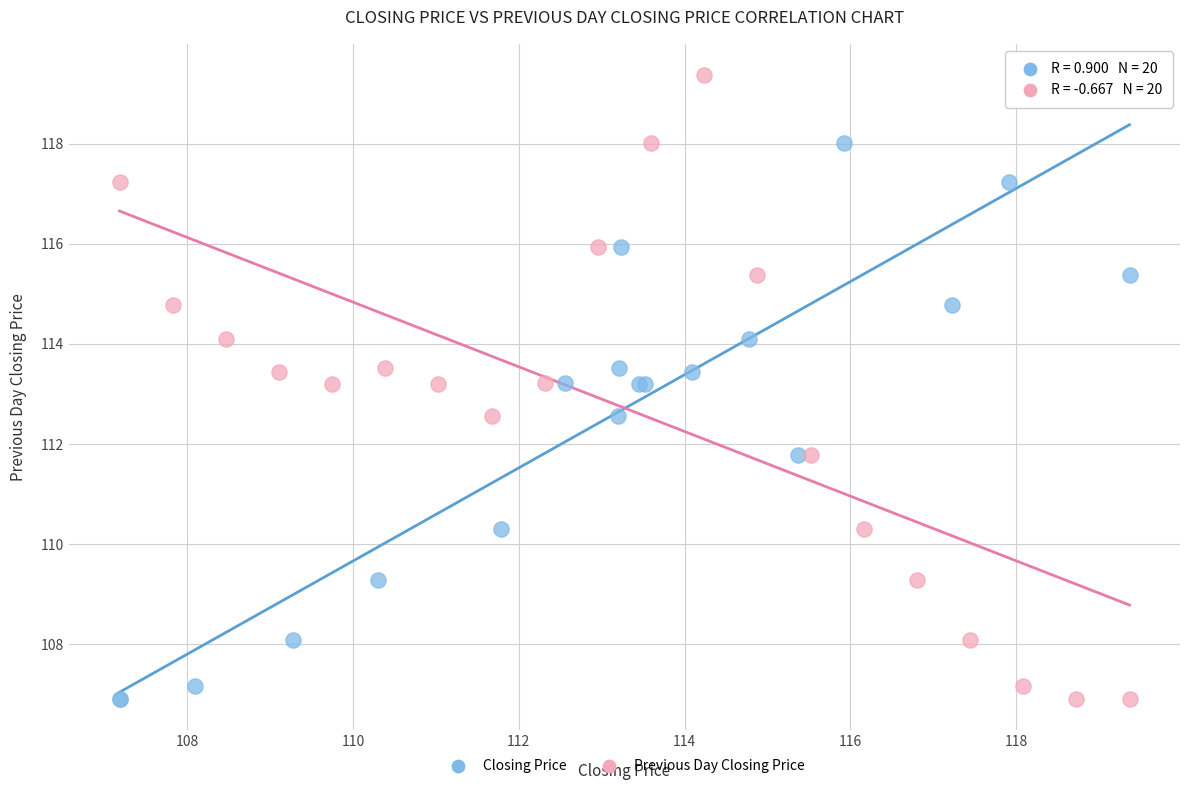

What are all the series names shown in the legend?

Closing Price, Previous Day Closing Price